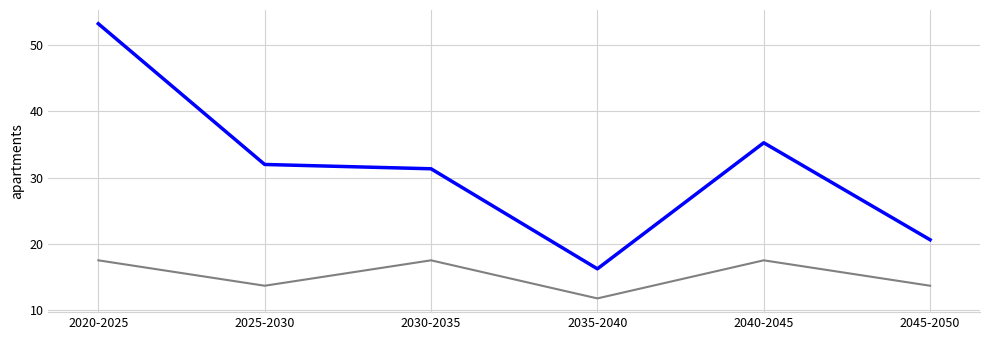

What is the maximum value shown in the chart?

53.2